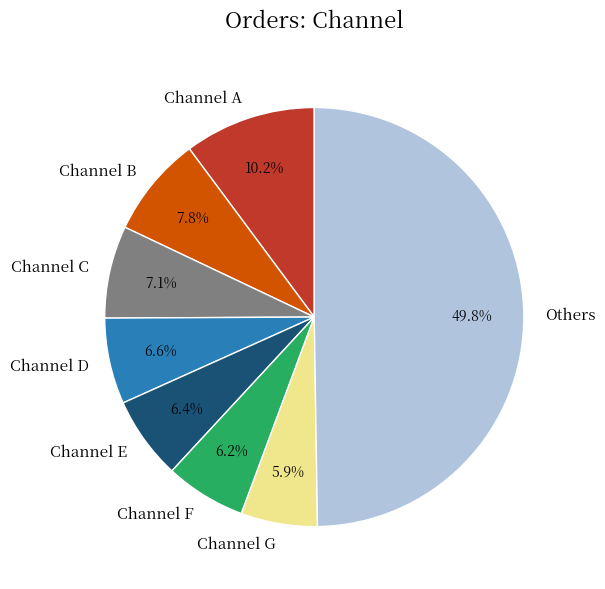

What is the largest slice in the pie chart?

Others